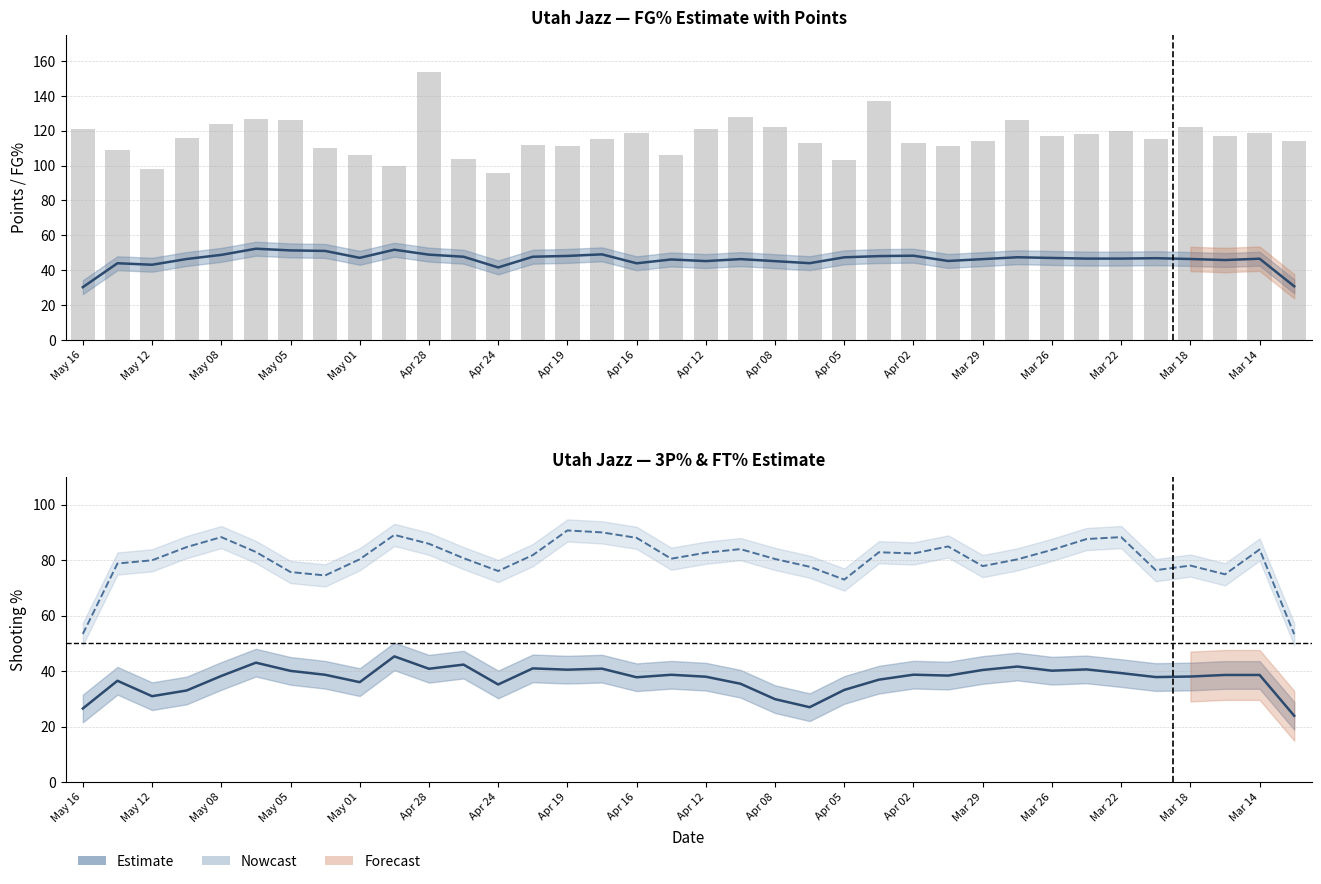

Is it true that FG% (estimate) equals 66.2 at Apr 02?

False